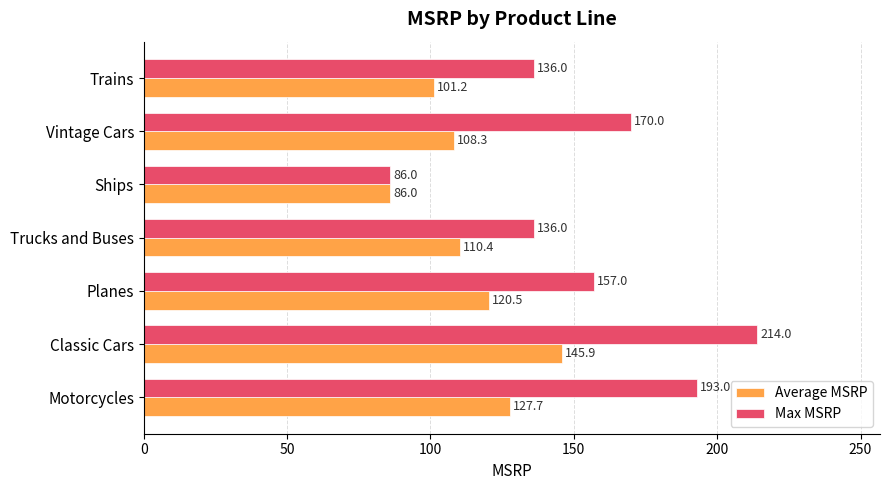

Rank the series by their maximum value, from highest to lowest.

Max MSRP, Average MSRP